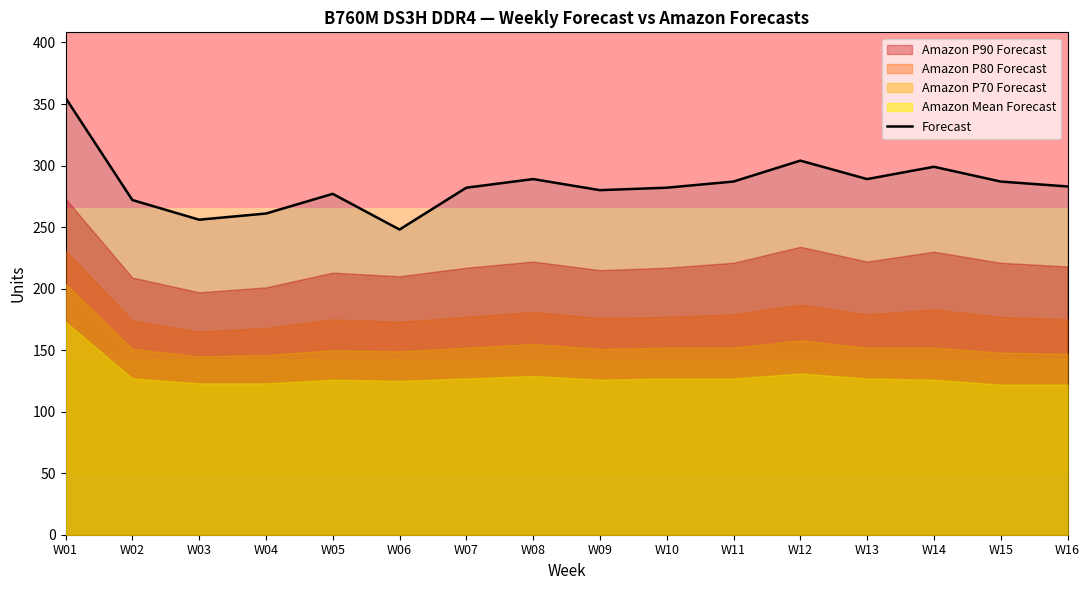

Which category has the lowest value across all series?

W06